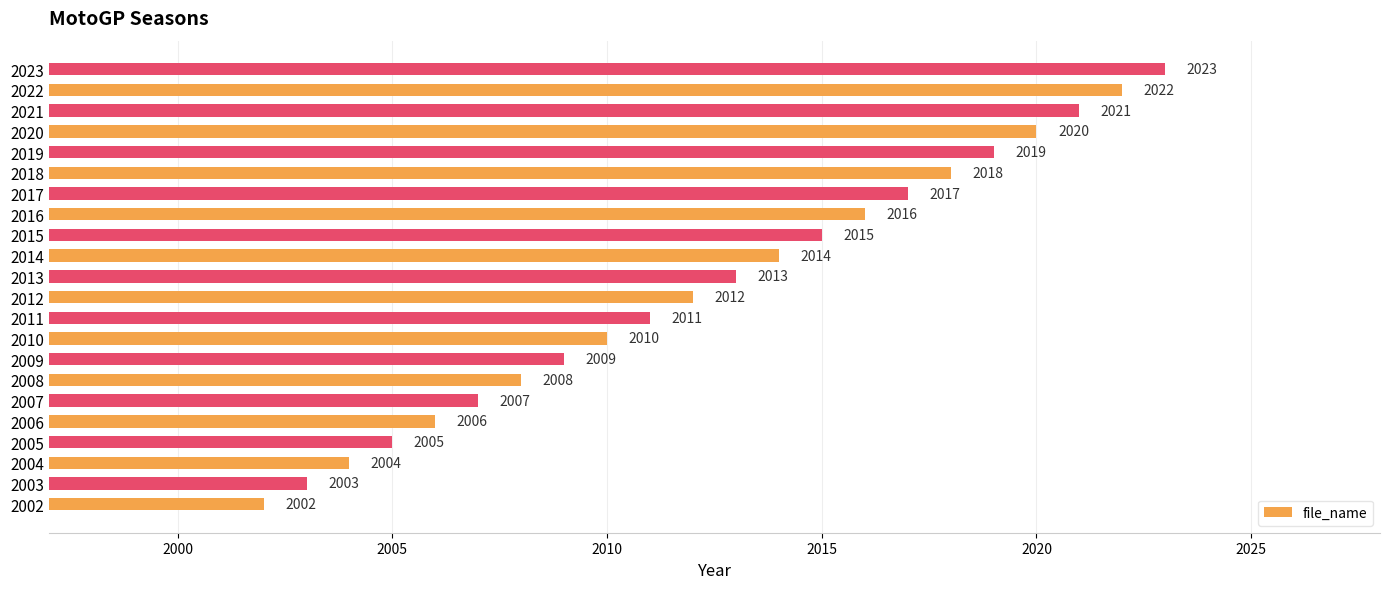

Read the value at 2007, to the nearest 10.

2010